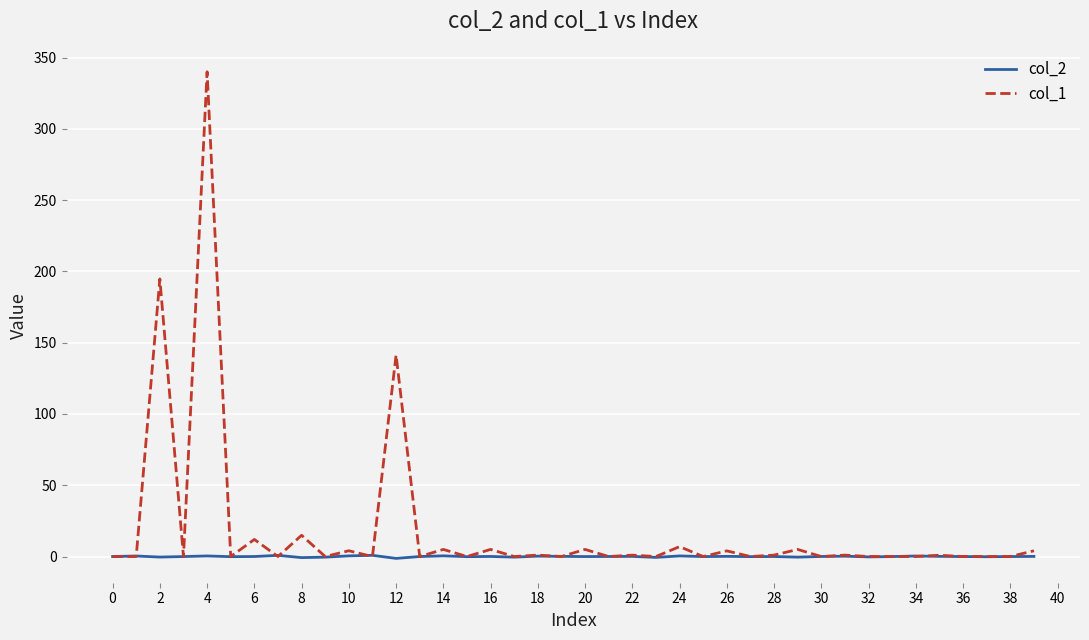

List the series in order of their peak value, lowest first.

col_2, col_1